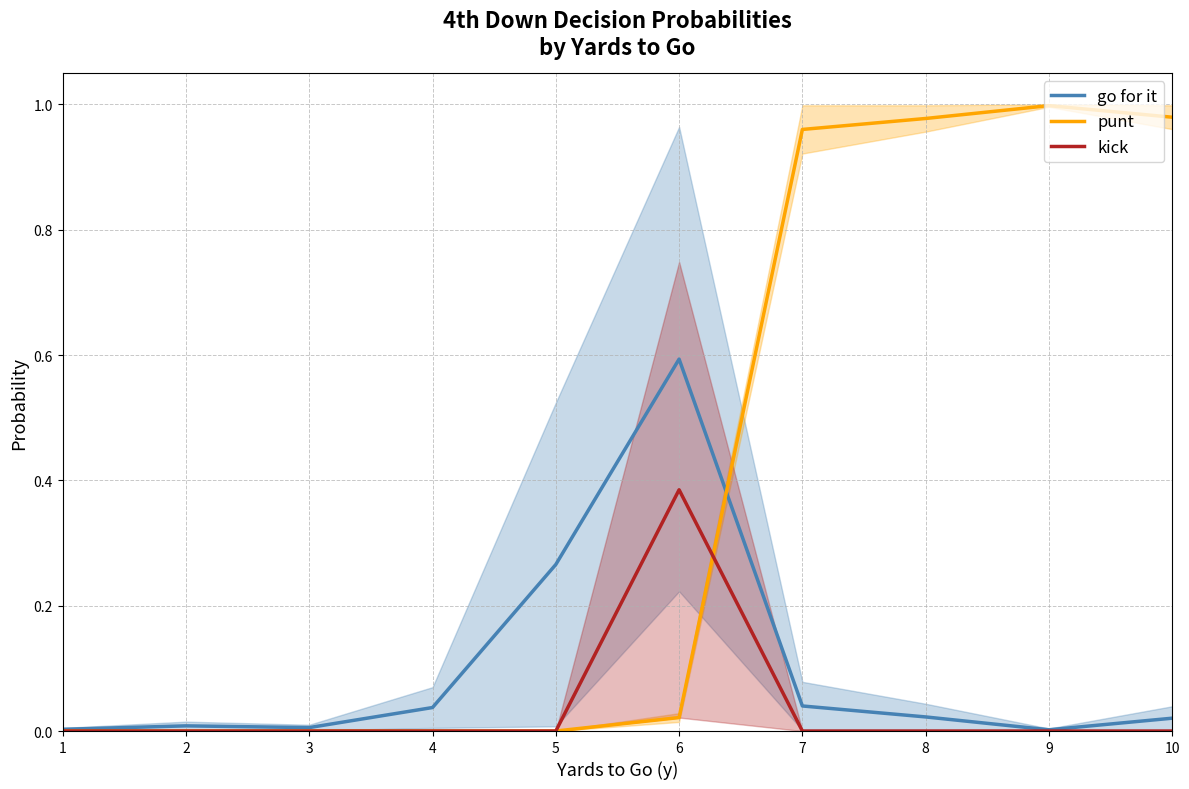

At 4, list the series in order from largest to smallest.

go for it, punt, kick